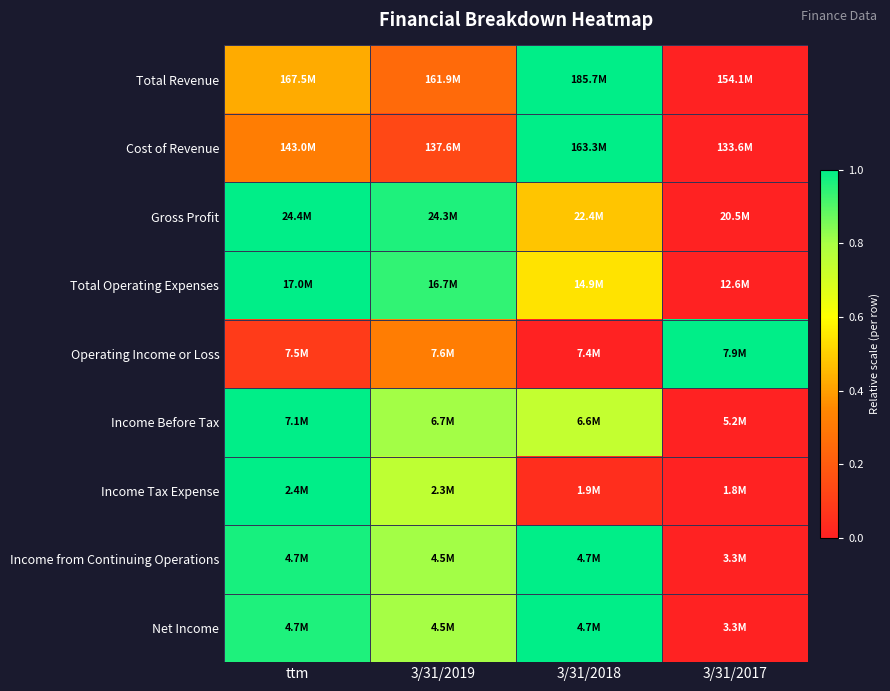

Reading left to right, list all the values displayed in this chart.

Total Revenue: ttm=0.4	3/31/2019=0.2	3/31/2018=1.0	3/31/2017=0.0
Cost of Revenue: ttm=0.3	3/31/2019=0.1	3/31/2018=1.0	3/31/2017=0.0
Gross Profit: ttm=1.0	3/31/2019=1.0	3/31/2018=0.5	3/31/2017=0.0
Total Operating Expenses: ttm=1.0	3/31/2019=0.9	3/31/2018=0.5	3/31/2017=0.0
Operating Income or Loss: ttm=0.1	3/31/2019=0.3	3/31/2018=0.0	3/31/2017=1.0
Income Before Tax: ttm=1.0	3/31/2019=0.8	3/31/2018=0.7	3/31/2017=0.0
Income Tax Expense: ttm=1.0	3/31/2019=0.8	3/31/2018=0.0	3/31/2017=0.0
Income from Continuing Operations: ttm=1.0	3/31/2019=0.8	3/31/2018=1.0	3/31/2017=0.0
Net Income: ttm=1.0	3/31/2019=0.8	3/31/2018=1.0	3/31/2017=0.0